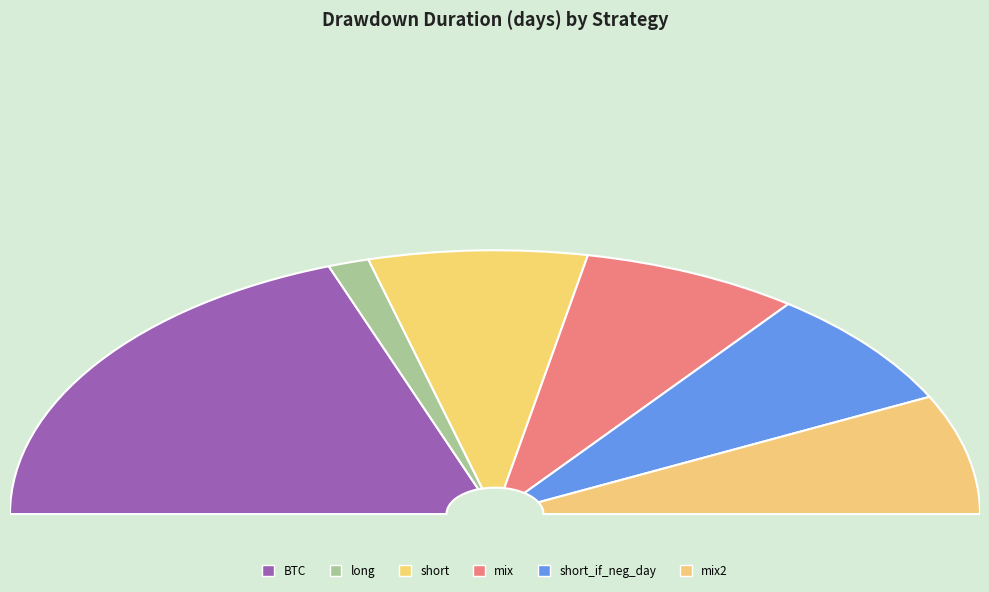

Is it true that mix is 15% of the pie?

True